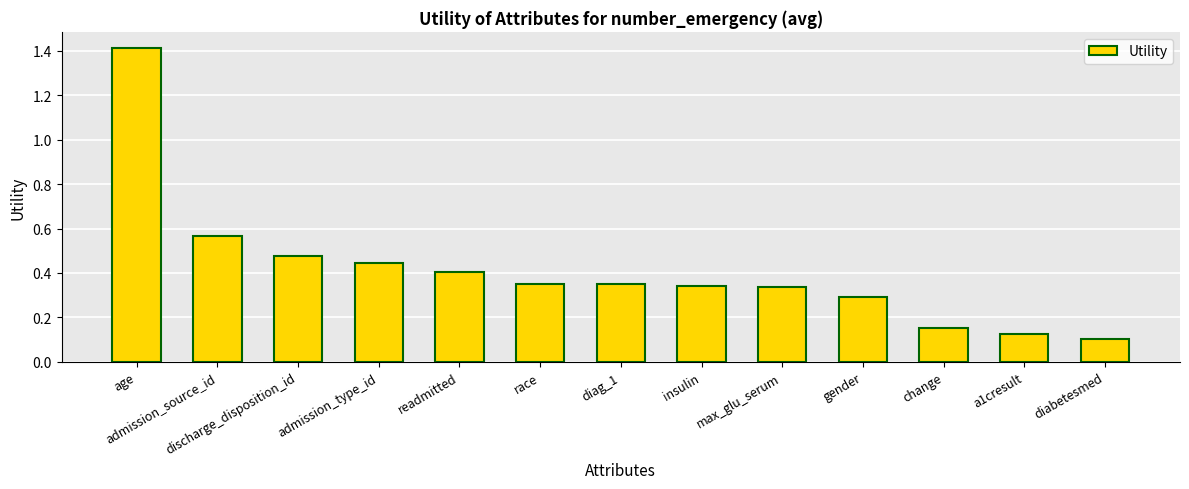

The value at admission_source_id is 0.9. True or false?

False